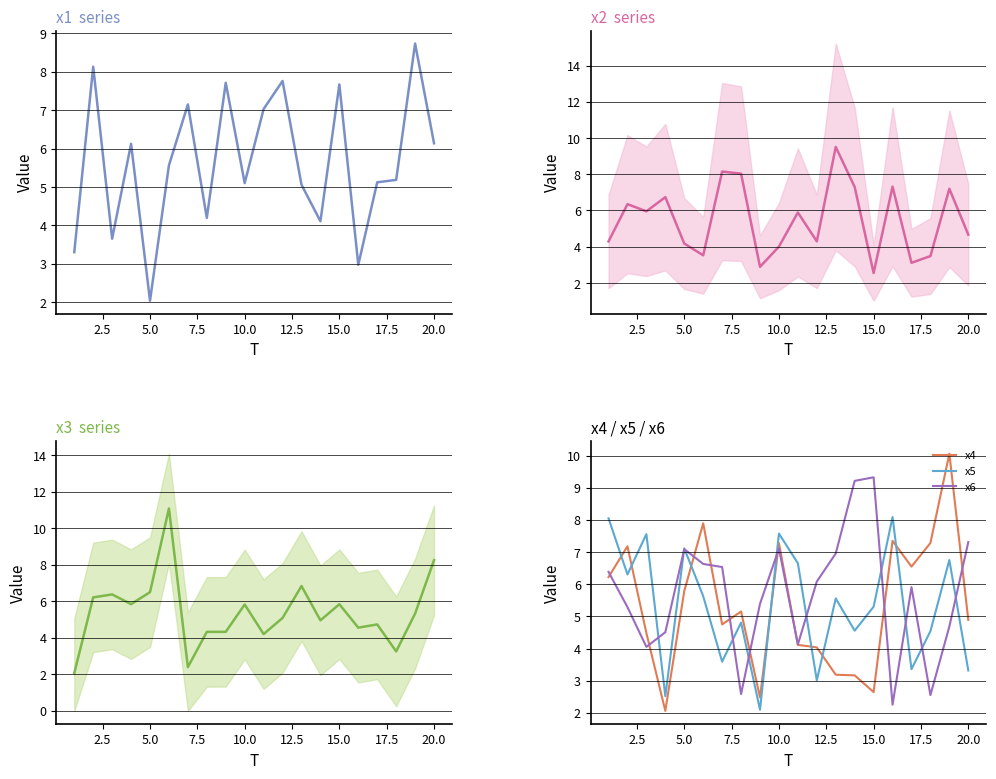

What is the sum of all x3 values?

108.1